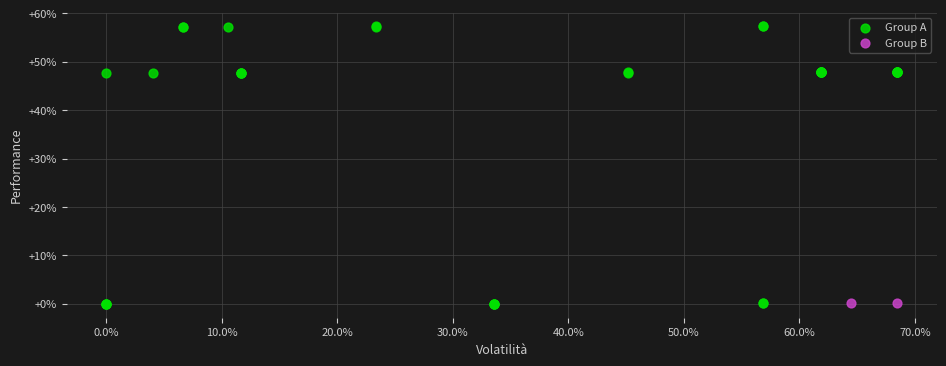

Which series contains the highest Y value?

Group A